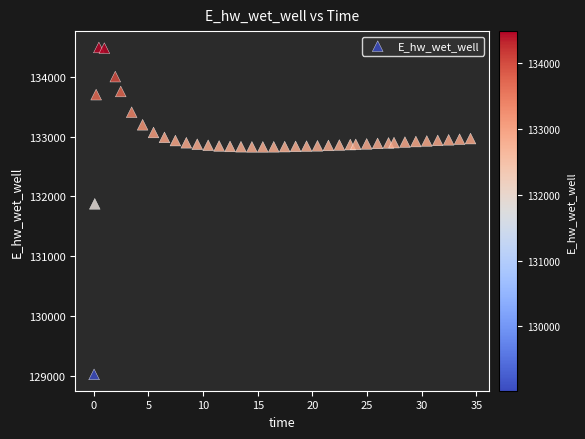

What Y value in the scatter plot is closest to 131755?

131874.4